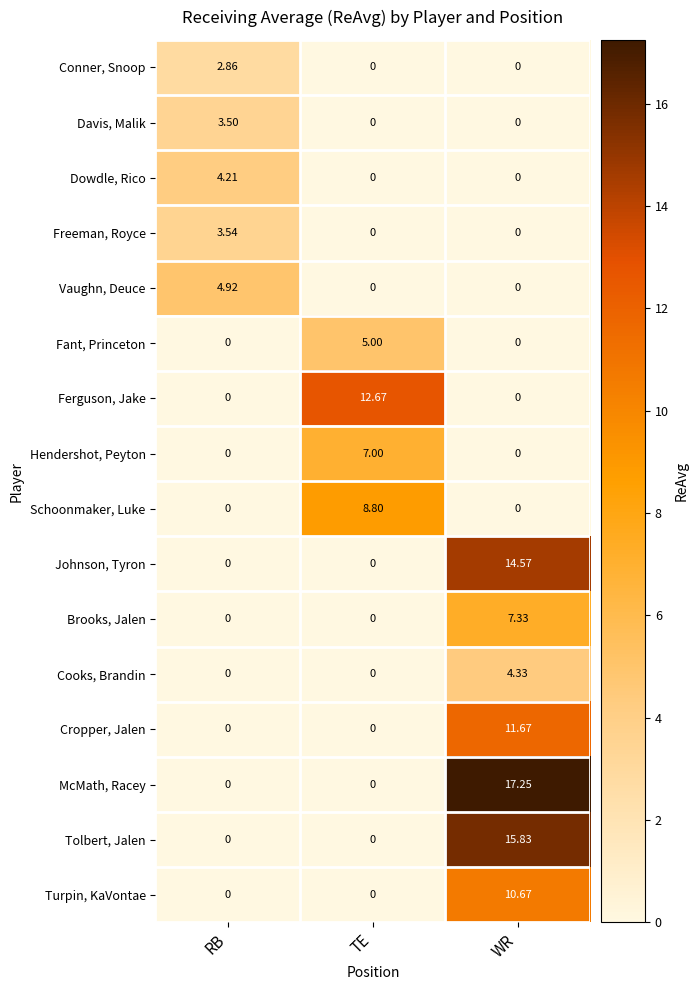

At which category is the sum across all series the highest?

WR